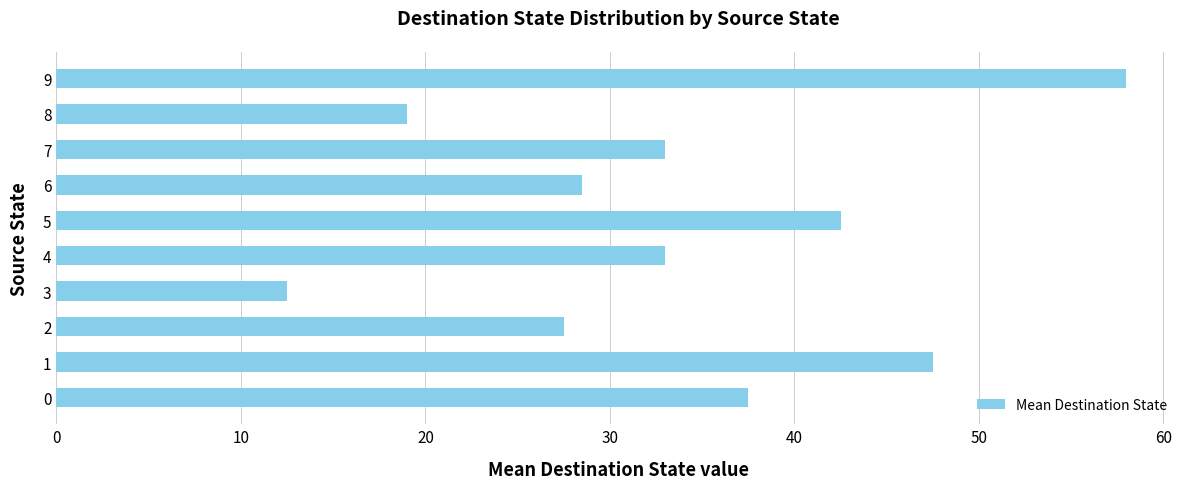

Read the value at 9.

58.0